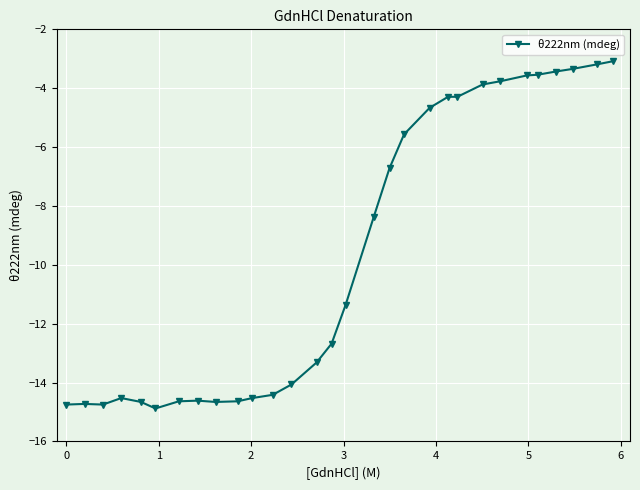

What is the smallest value displayed?

-14.9